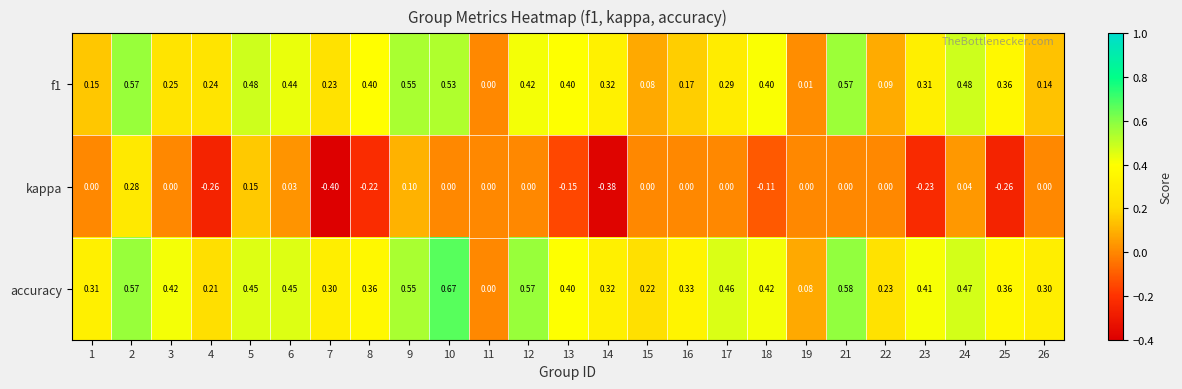

At which category is the sum across all series the highest?

2